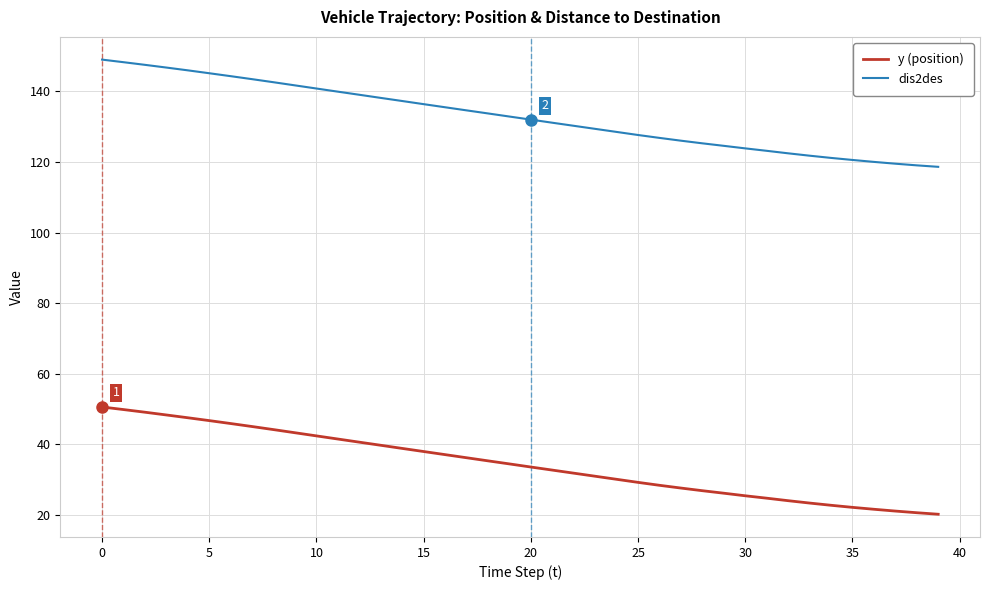

True or false: y (position) and dis2des cross at least once.

False